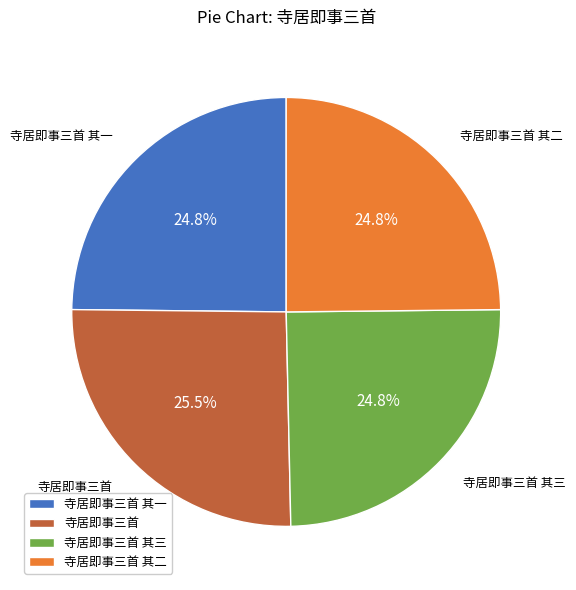

How much of the chart is everything except 寺居即事三首 其三?

75.2%